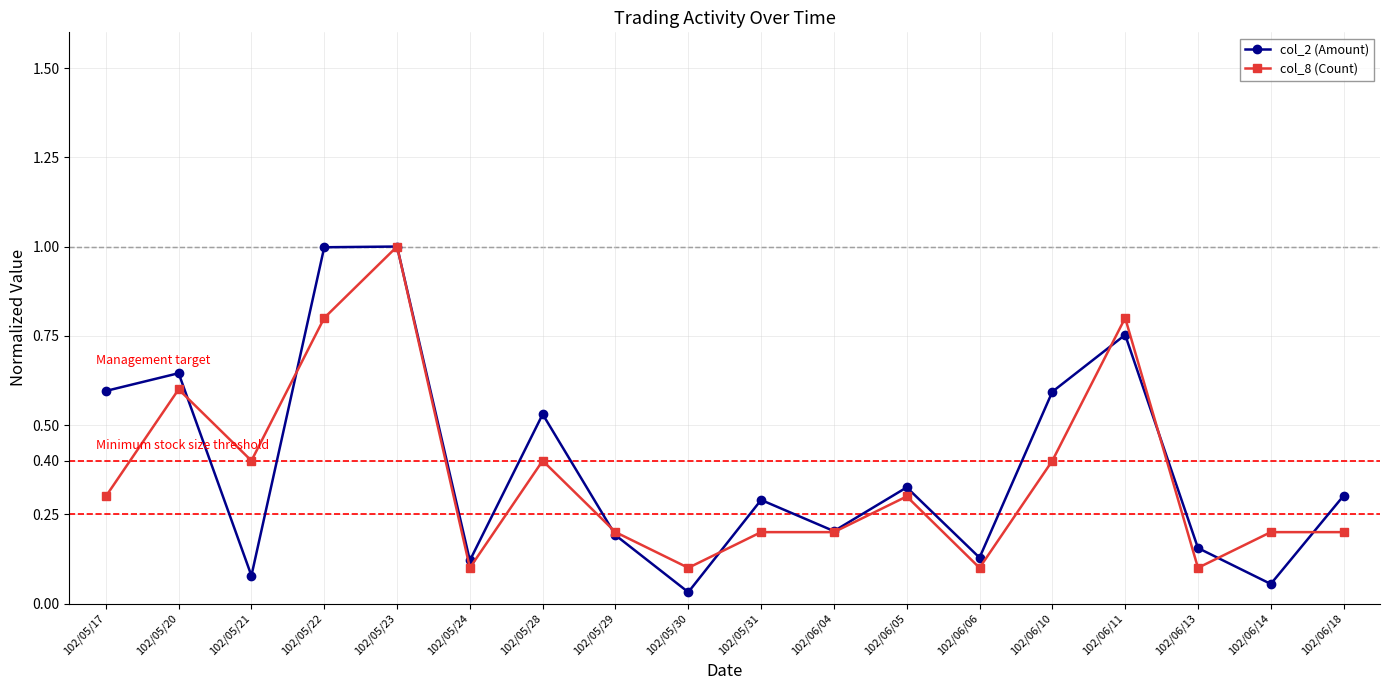

How many interior local peaks does the col_2 (Amount) series have?

6